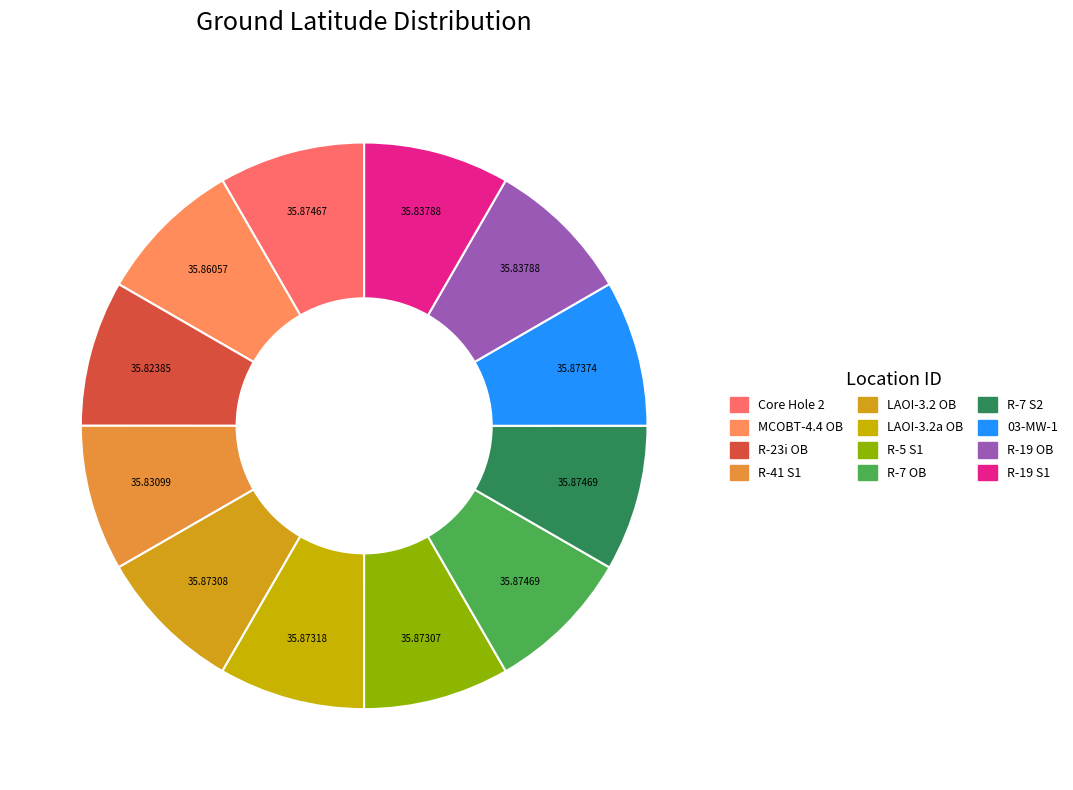

Is it true that MCOBT-4.4 OB is 20% of the pie?

False